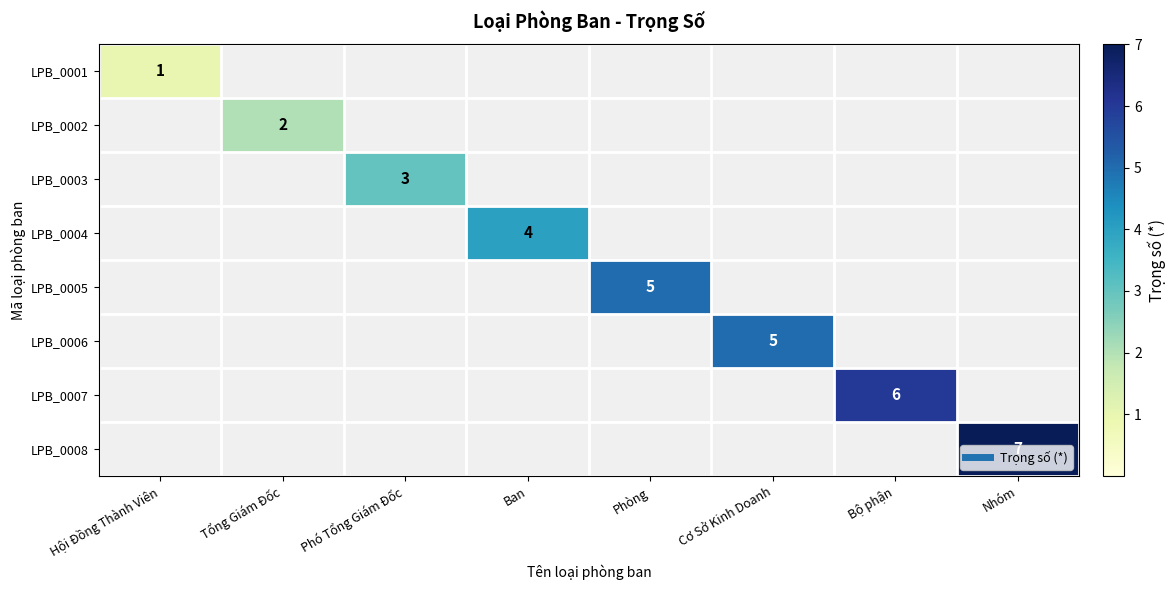

At which label does LPB_0001 reach its minimum?

Tổng Giám Đốc